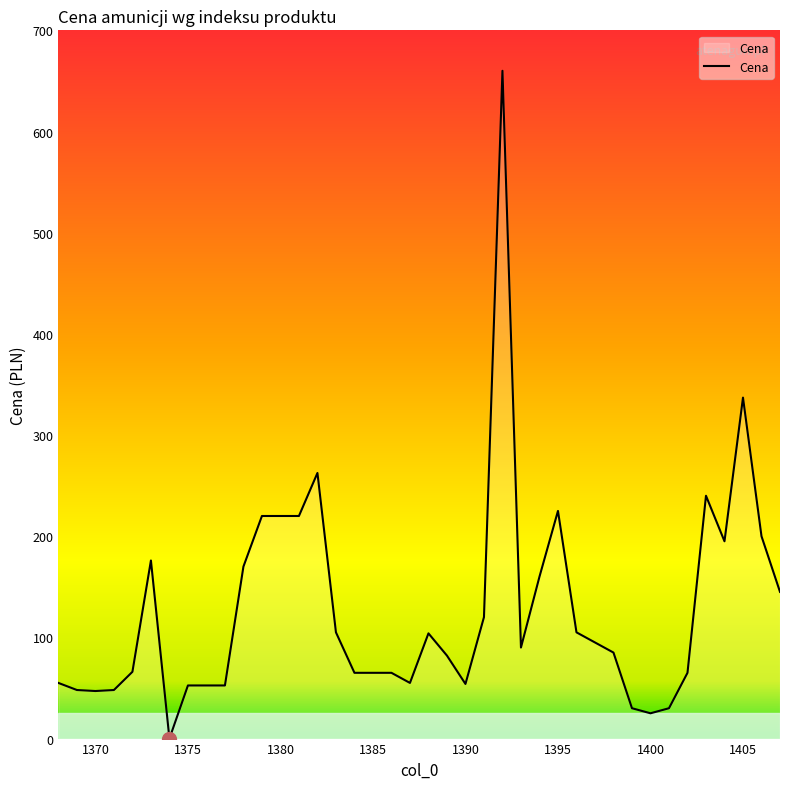

What is the greatest value displayed?

660.0